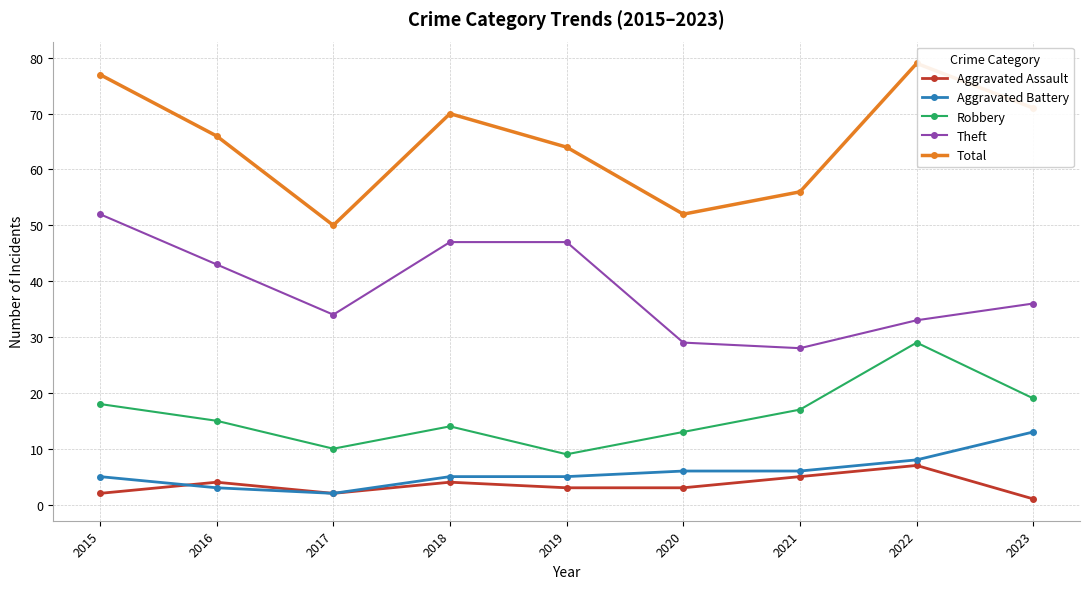

What is the greatest value displayed?

79